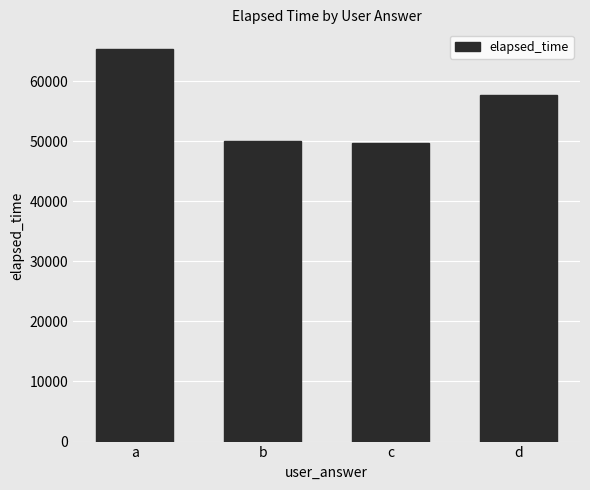

Does the chart contain stacked bars?

No